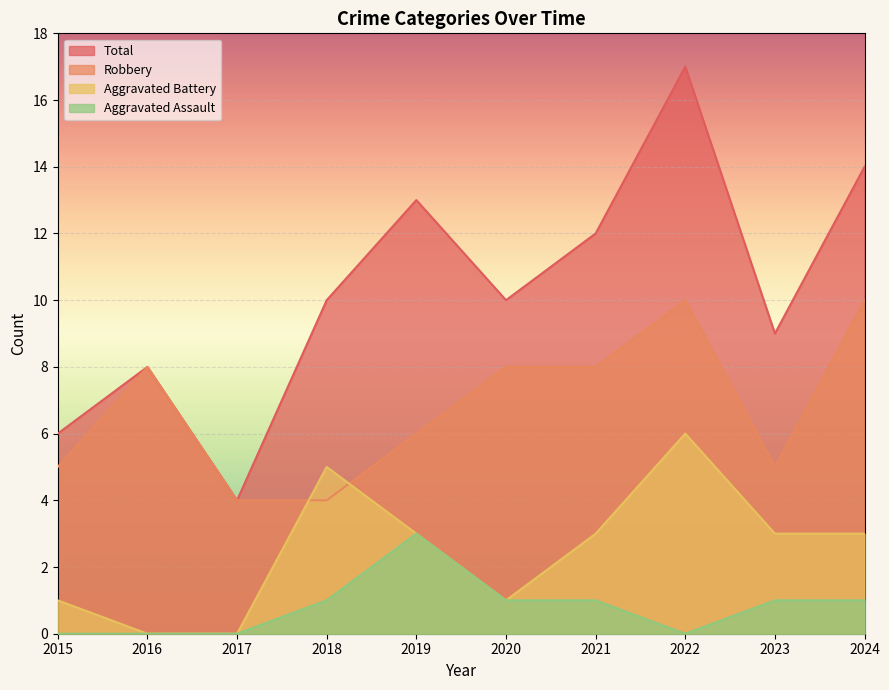

The Aggravated Assault series shows 1 at 2018. True or false?

True